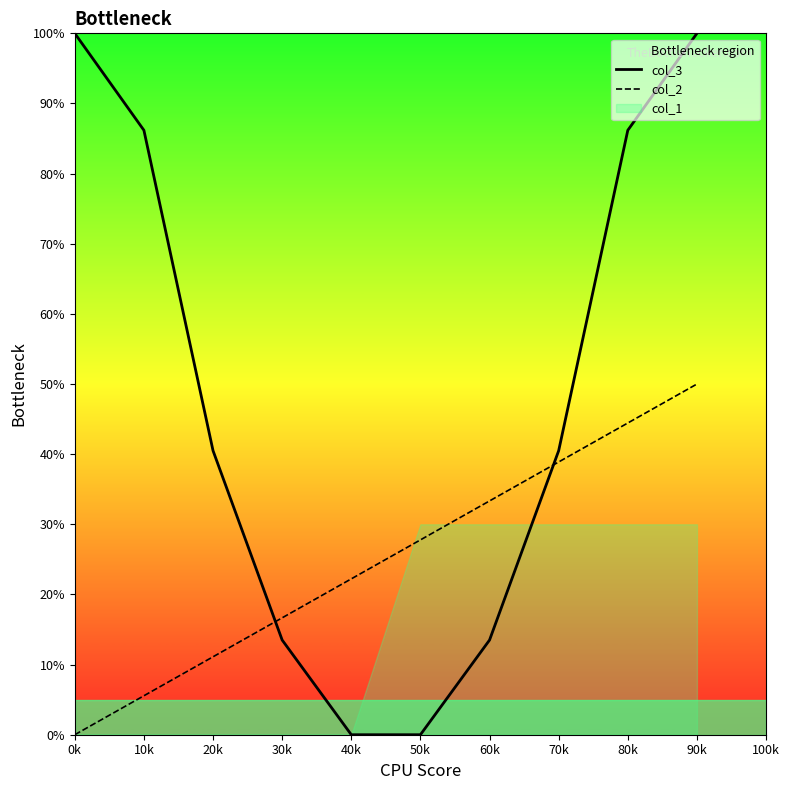

Is it true that col_3 equals 86.2 at 80k?

True